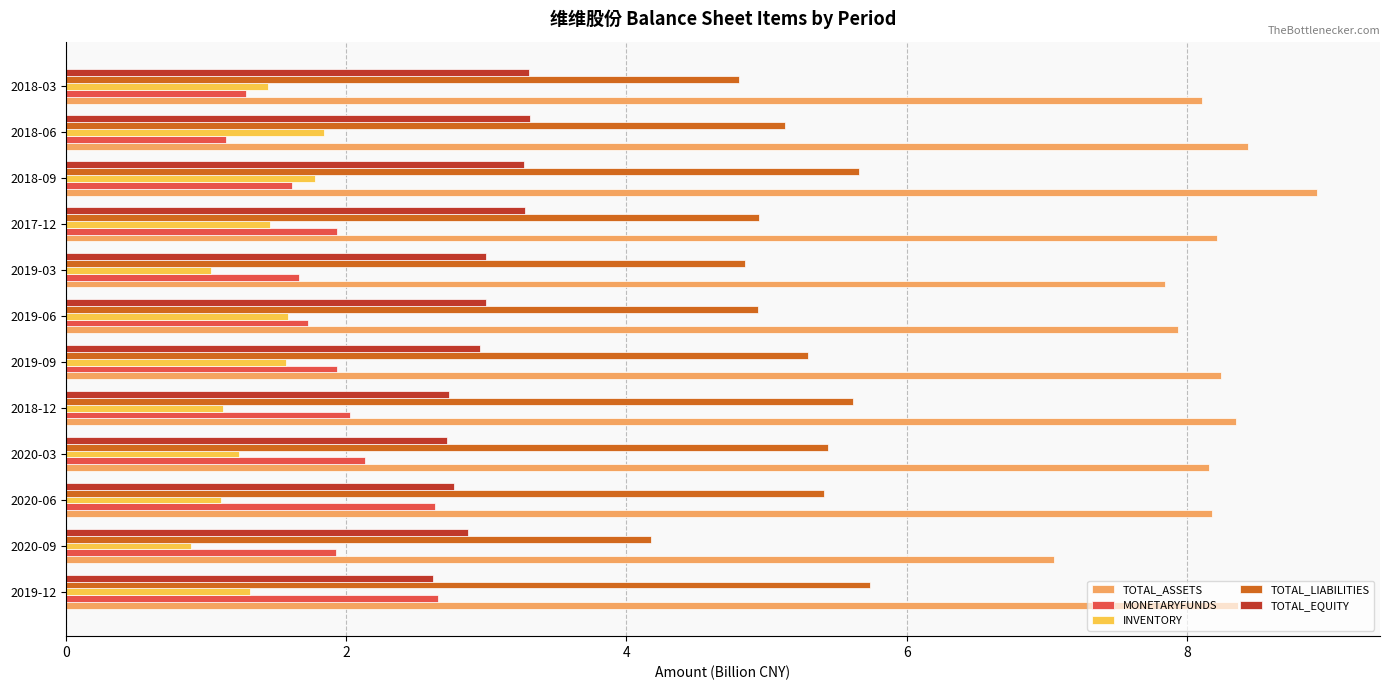

Is it true that TOTAL_LIABILITIES equals 1.6 at 2019-09?

False